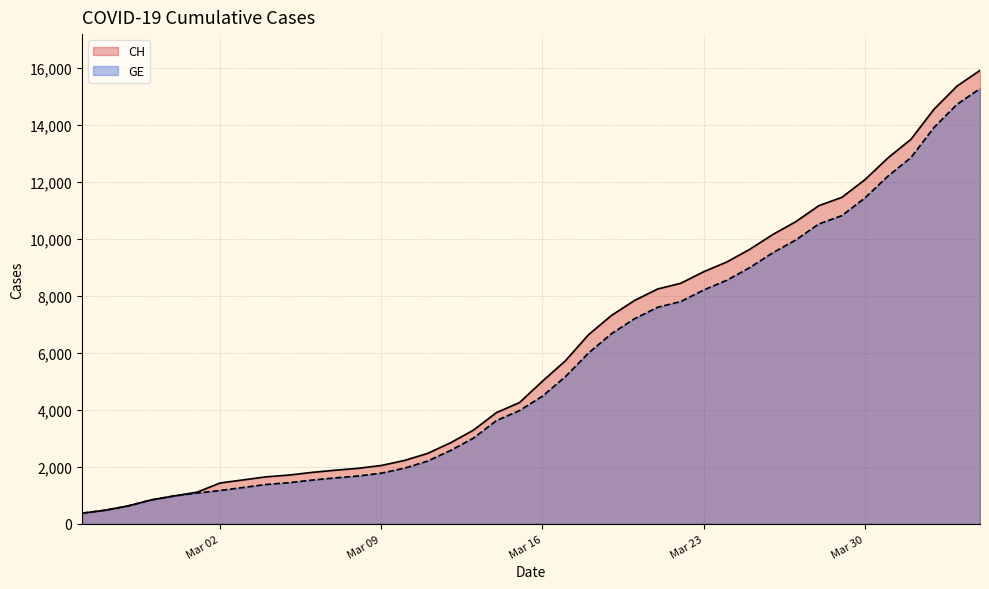

What is the lowest value of the CH series?

375